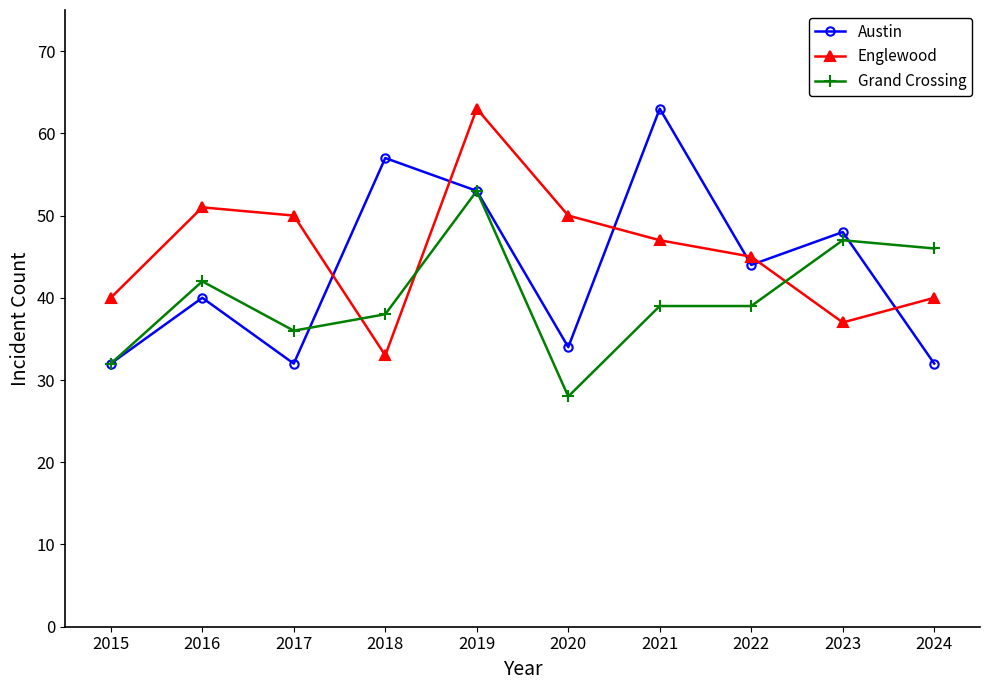

At which category does the chart reach its minimum across all series?

2020